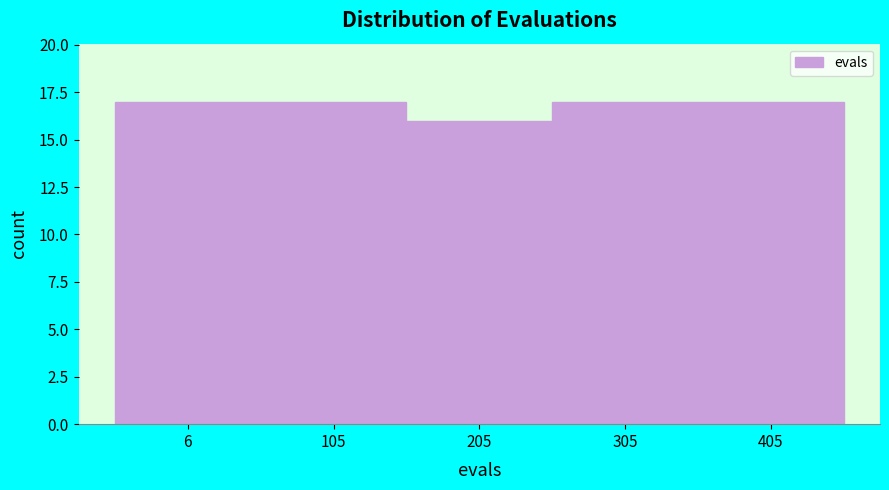

Reading left to right, transcribe all the data shown in this chart.

17	17	16	17	17